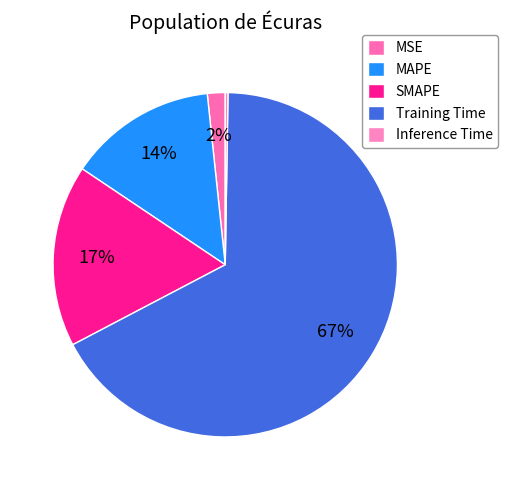

The MAPE slice represents 5% of the pie. True or false?

False